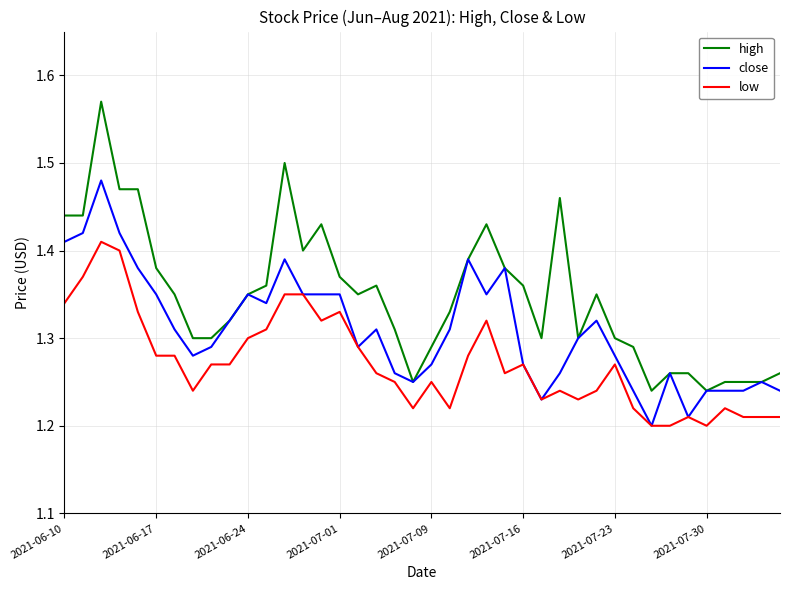

What is the difference between the maximum and minimum values in the high series?

0.3